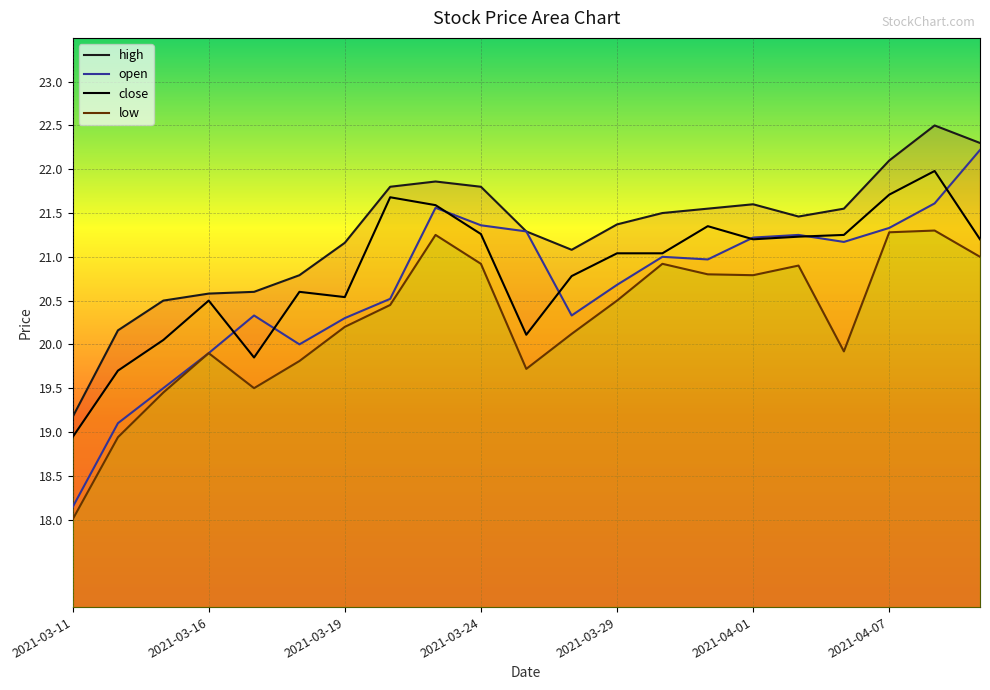

Which series has the largest range (max minus min)?

open